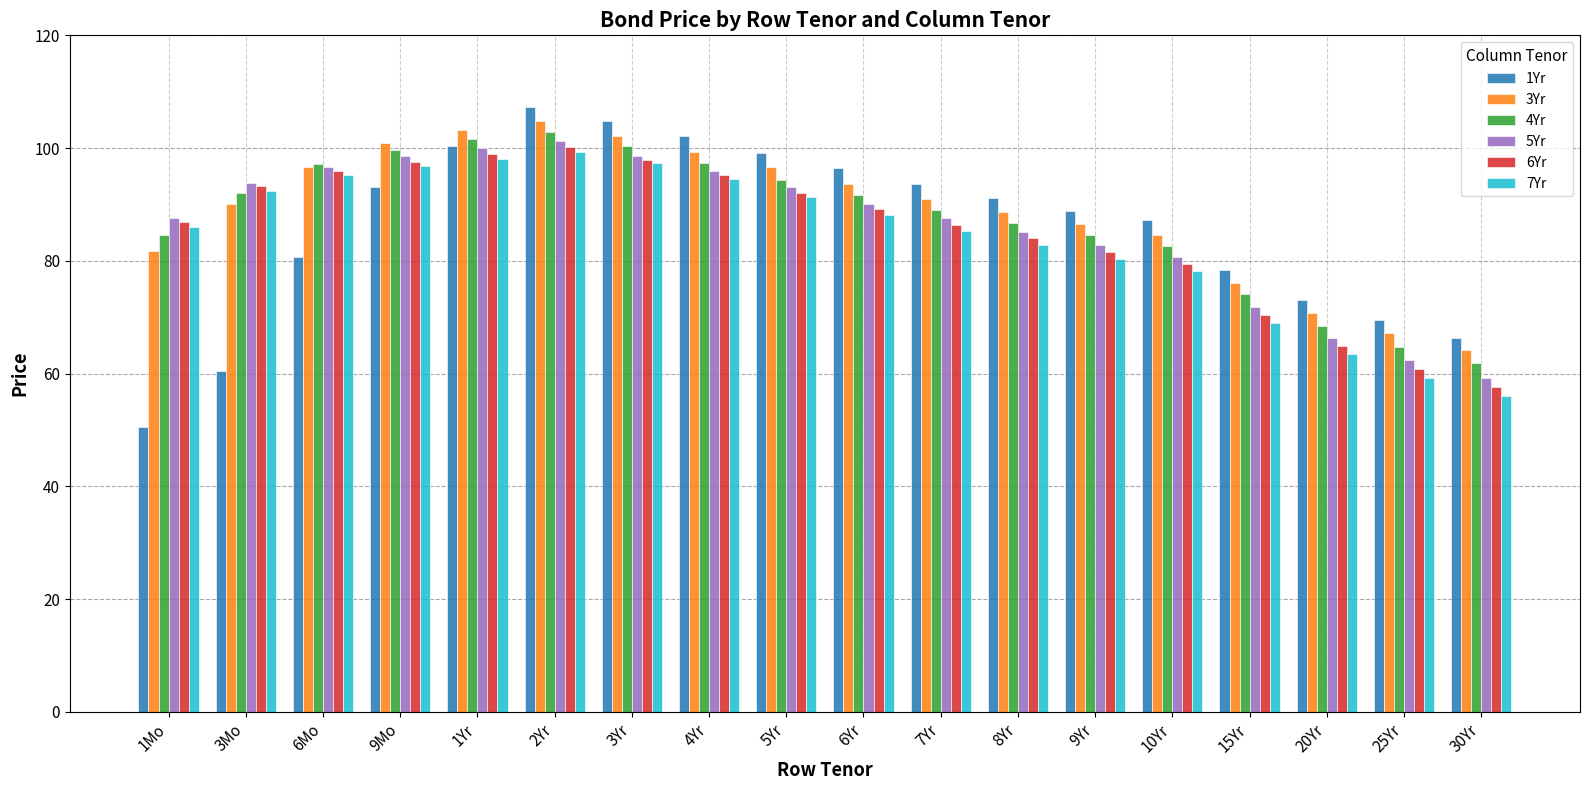

Does the chart contain stacked bars?

No